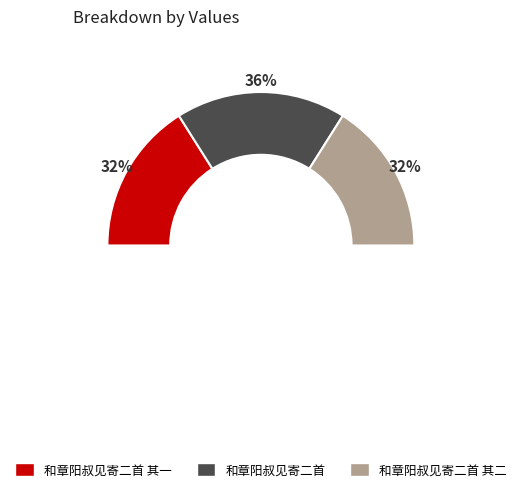

To the nearest percent, what portion does 和章阳叔见寄二首 其二 represent?

32%